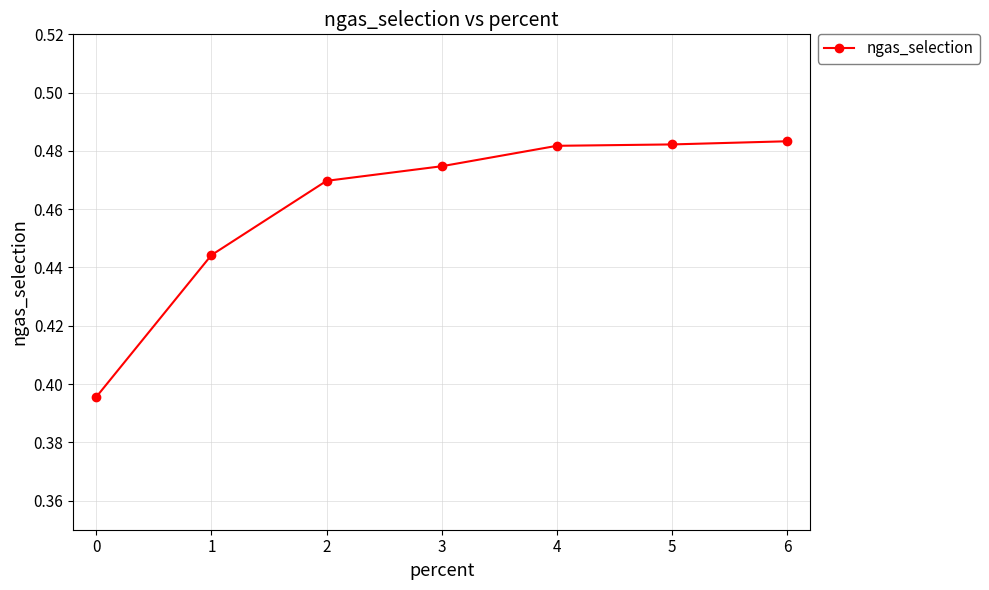

Between 0 and 6, which is larger?

6